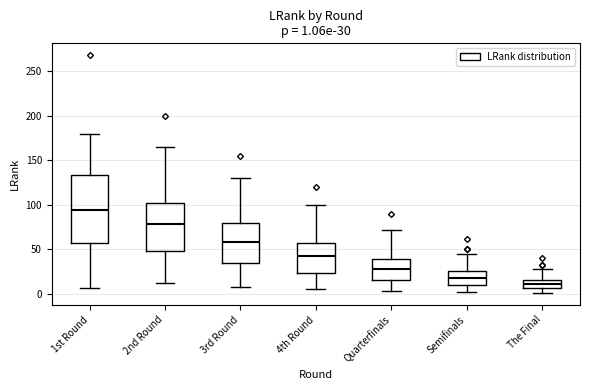

Comparing the boxes themselves (not the whiskers), which one is the tallest?

1st Round